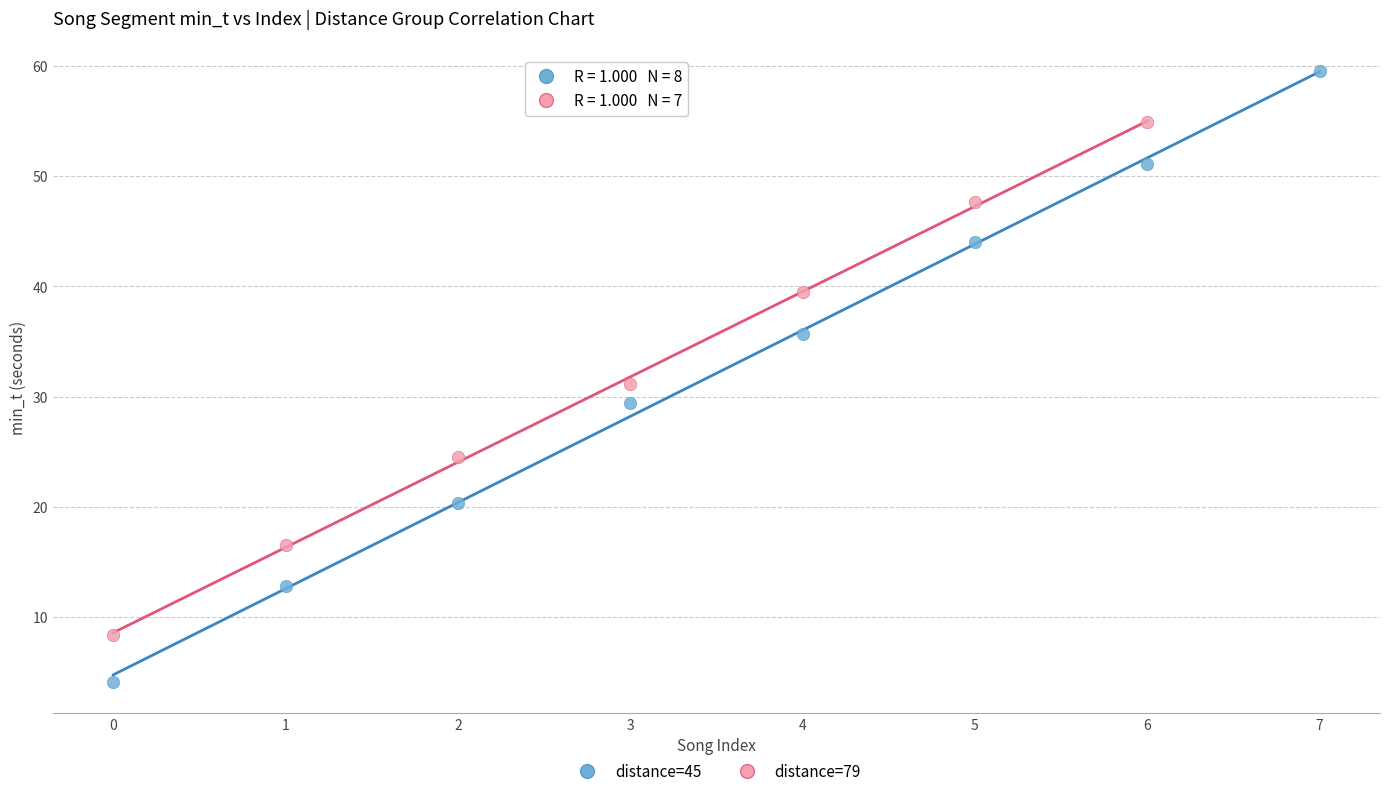

Which series has the largest Y range (max minus min)?

distance=45